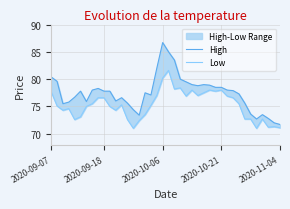

True or false: Low and High cross at least once.

False